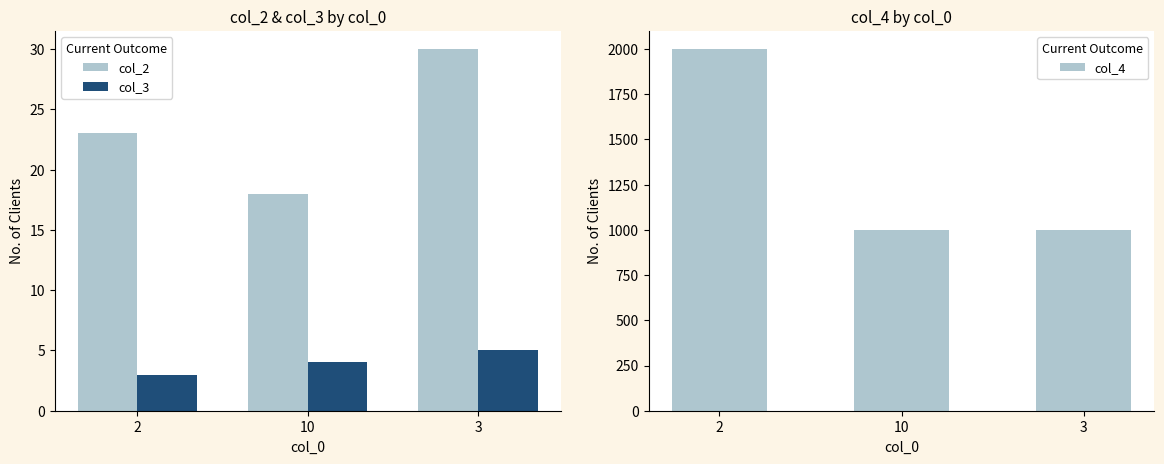

Reading left to right, extract all data points from this chart.

col_2: 23	18	30
col_3: 3	4	5
col_4: 2000	1000	1000